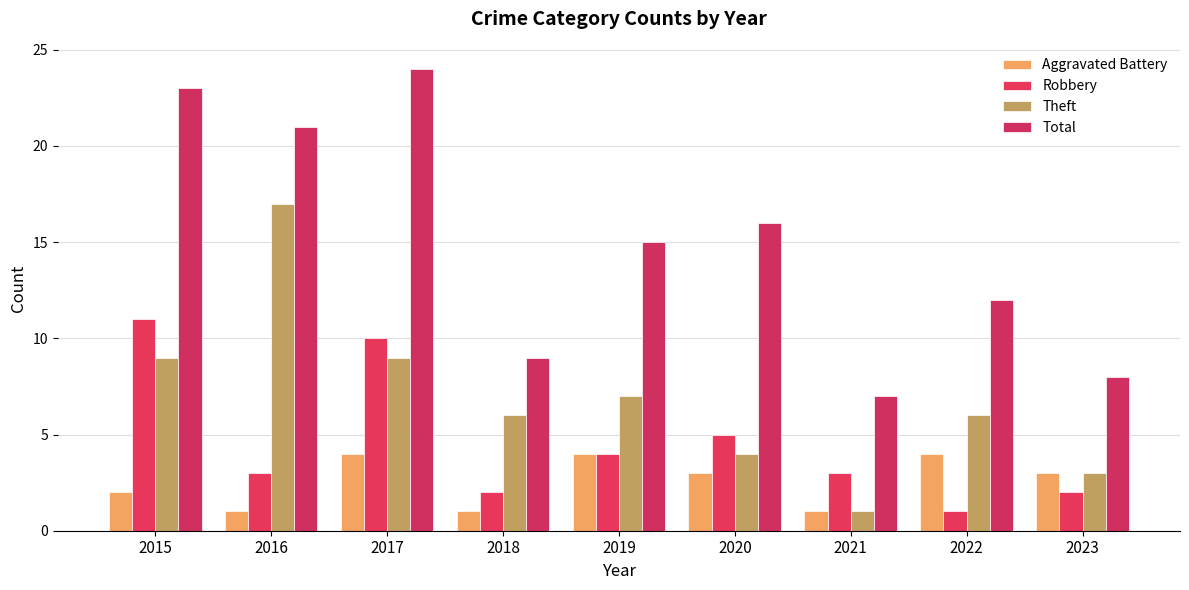

What is the difference between the Total values at 2017 and 2019?

9